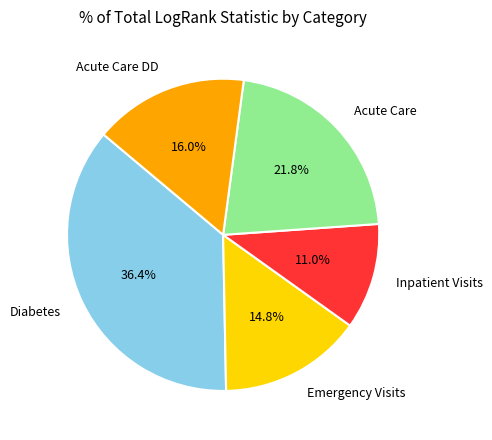

Is there any slice that represents more than half of the pie?

No